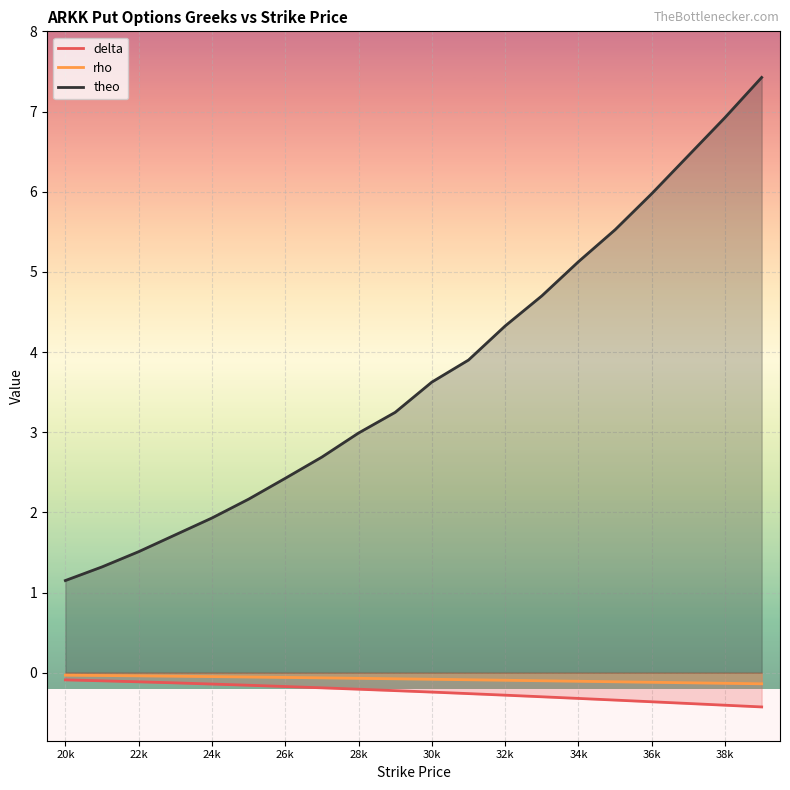

True or false: rho has more than 0 points higher than both neighbors.

False